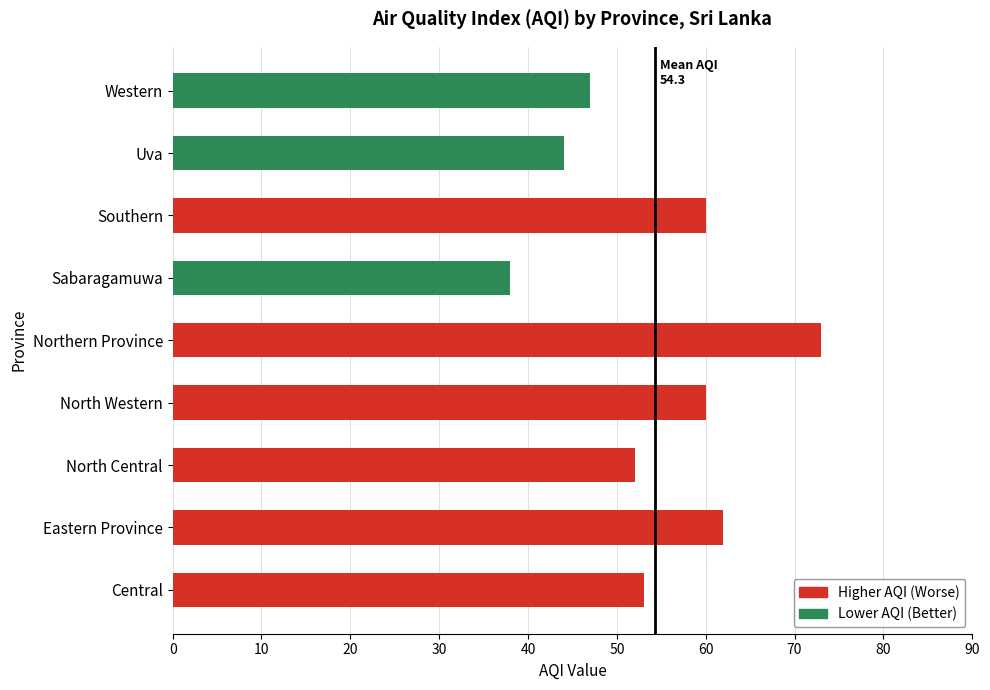

Reading top to bottom, extract all data points from this chart.

Western=47	Uva=44	Southern=60	Sabaragamuwa=38	Northern Province=73	North Western=60	North Central=52	Eastern Province=62	Central=53